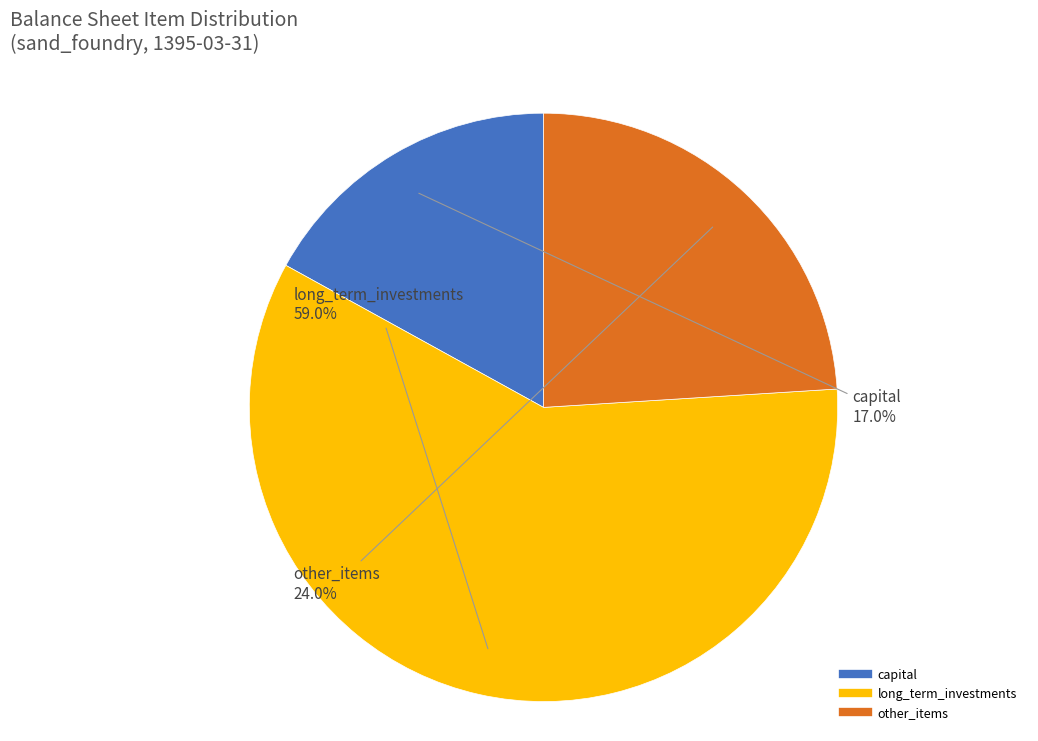

Is there a majority slice in this chart?

Yes